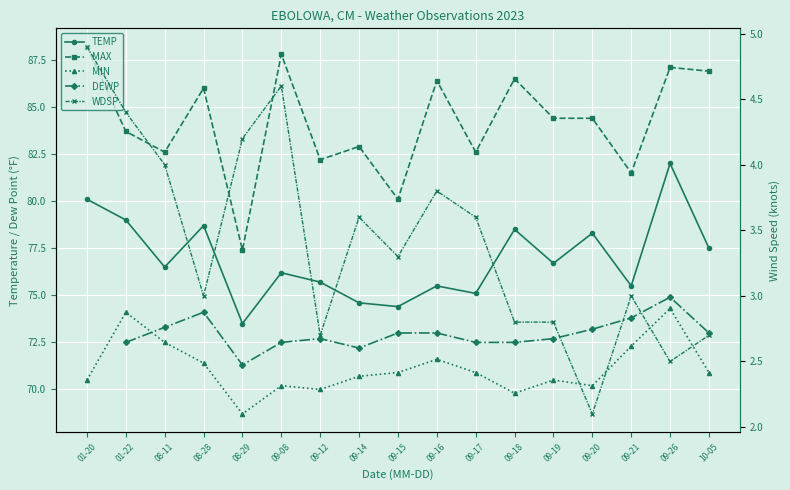

What is the average value of the MIN series?

71.1